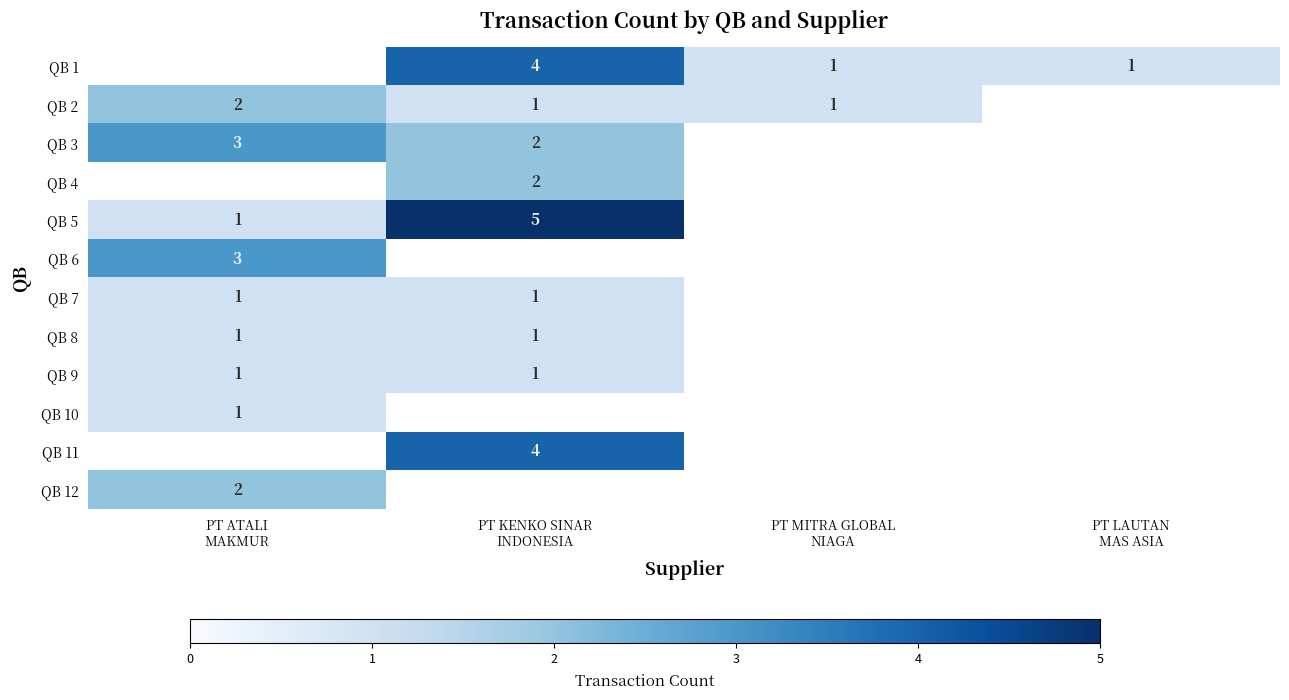

Which series changed the most between PT KENKO SINAR INDONESIA and PT MITRA GLOBAL NIAGA?

QB 1